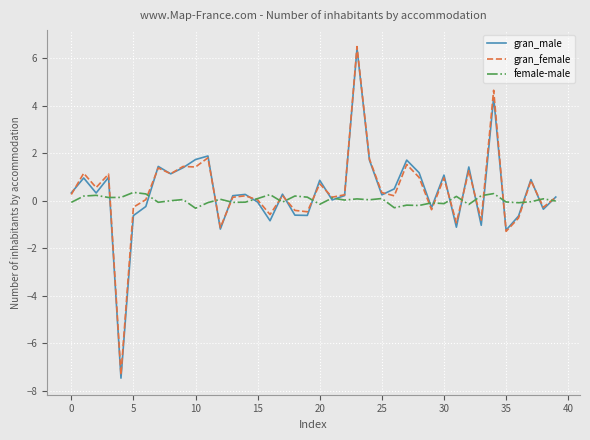

What is the smallest value displayed?

-7.5